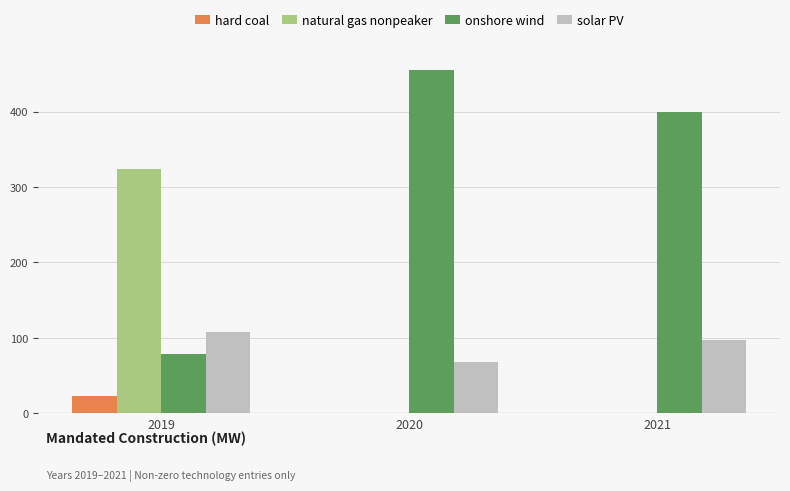

What is the average value of the solar PV series?

91.1